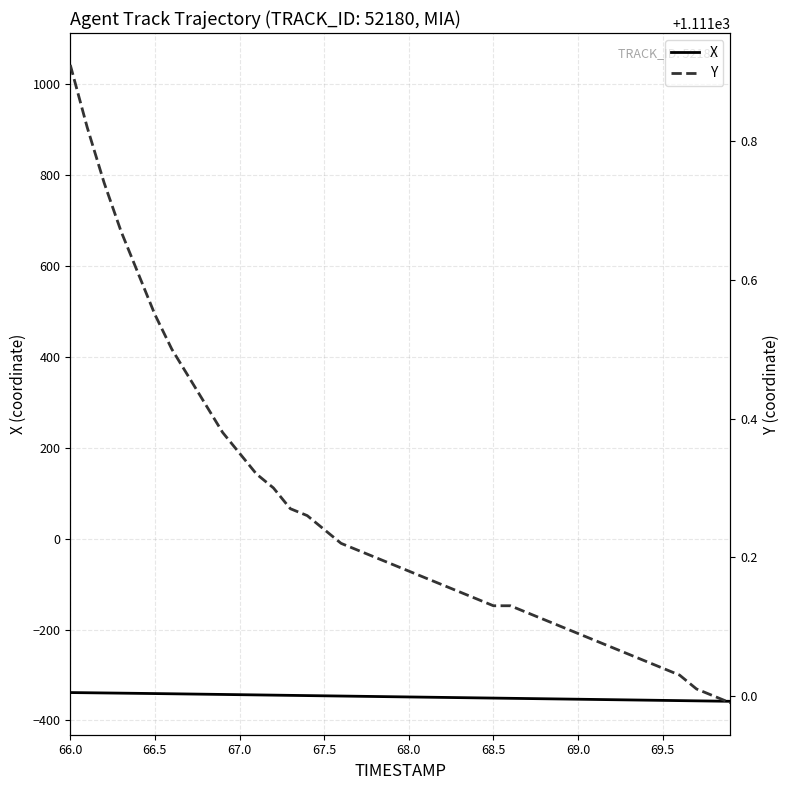

What is the value of the X point at the 28th from the left?

-351.8